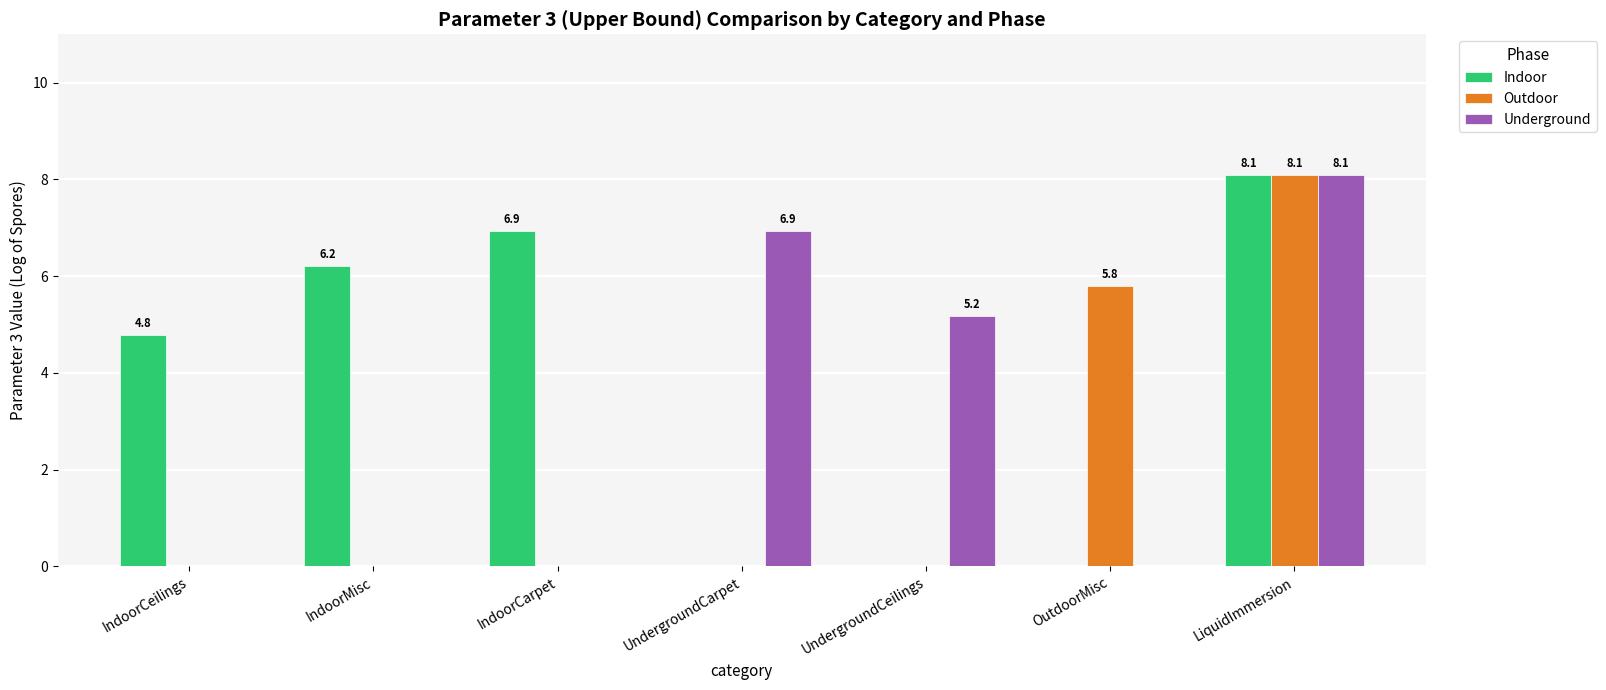

Reading left to right, what are all the values shown in this chart?

Indoor: 4.8	6.2	6.9	0.0	0.0	0.0	8.1
Outdoor: 0.0	0.0	0.0	0.0	0.0	5.8	8.1
Underground: 0.0	0.0	0.0	6.9	5.2	0.0	8.1